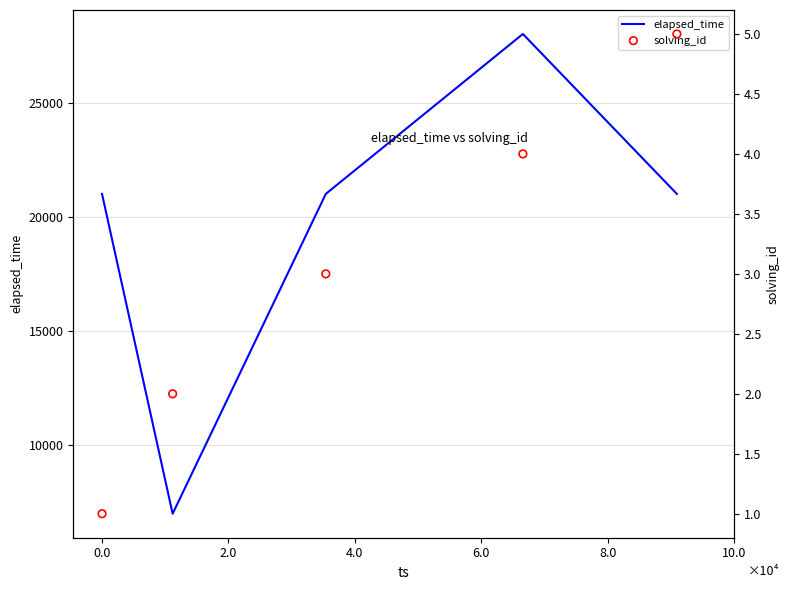

Is the value of solving_id at 4.0 greater than the value of elapsed_time at 0.0?

No